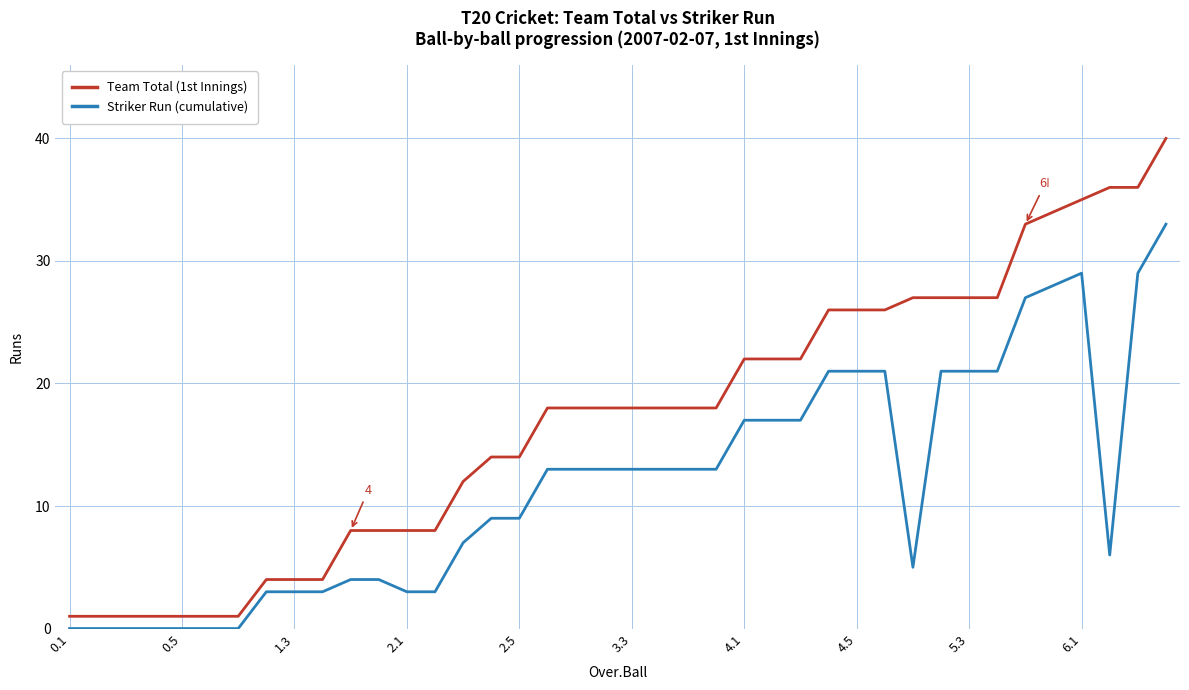

List the series in order of their peak value, highest first.

Team Total (1st Innings), Striker Run (cumulative)